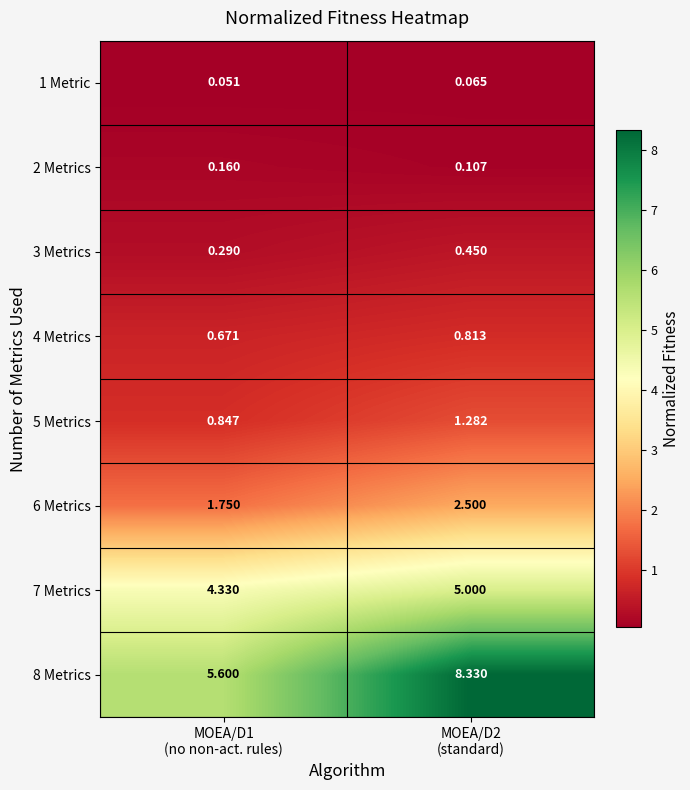

Count the number of data series in this chart.

8